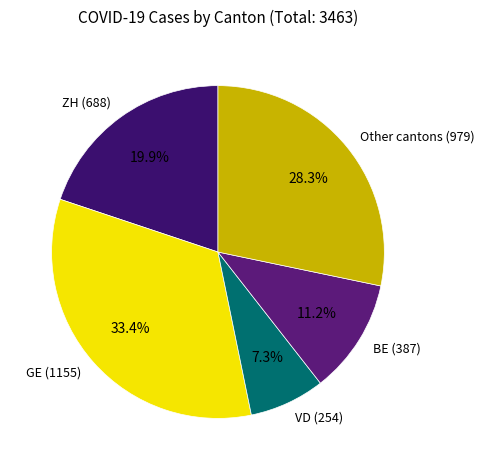

Rank the categories by value from lowest to highest.

VD (254), BE (387), ZH (688), Other cantons (979), GE (1155)